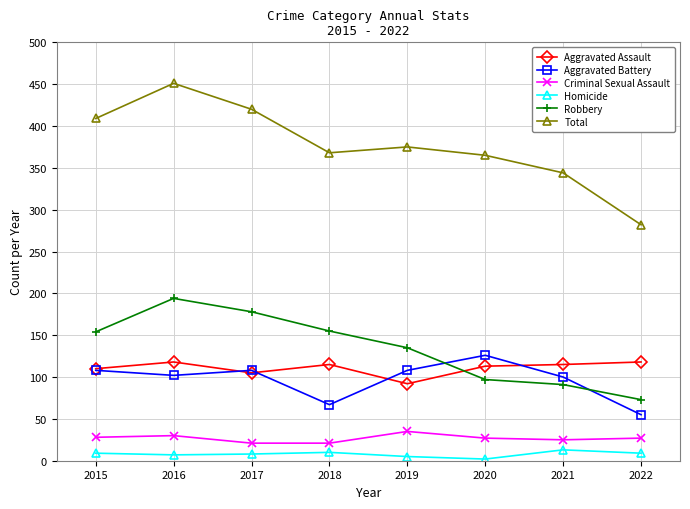

True or false: Aggravated Battery has more than 0 interior local peaks.

True